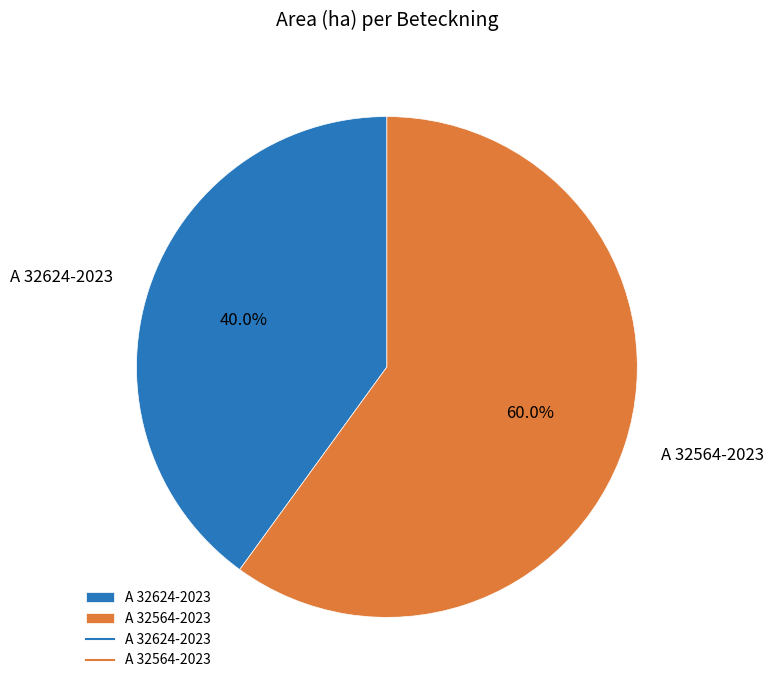

Which has a higher value, A 32564-2023 or A 32624-2023?

A 32564-2023